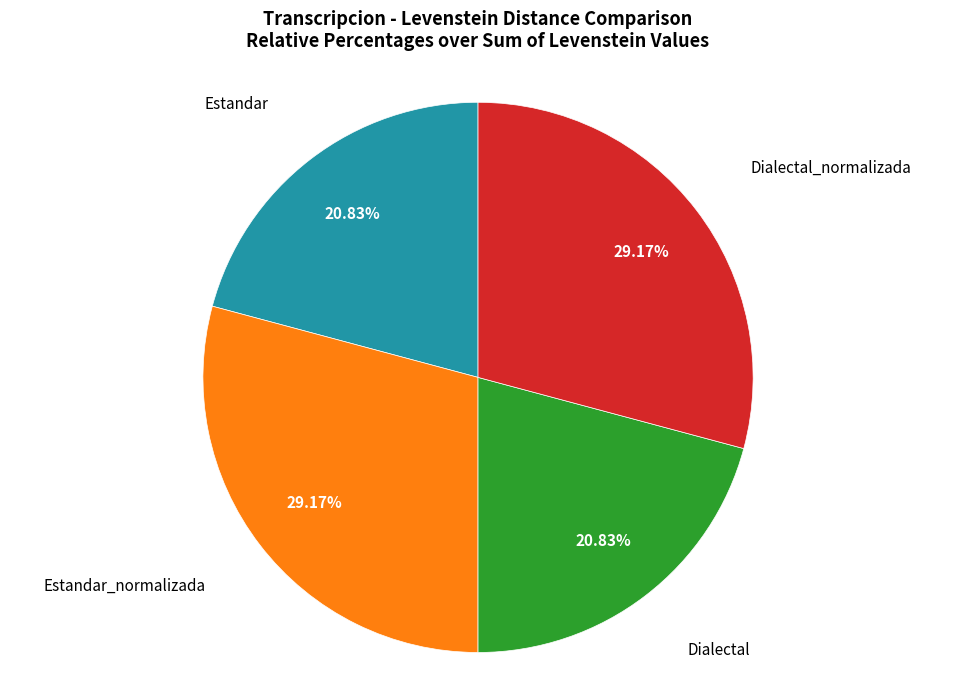

Is there a majority slice in this chart?

No